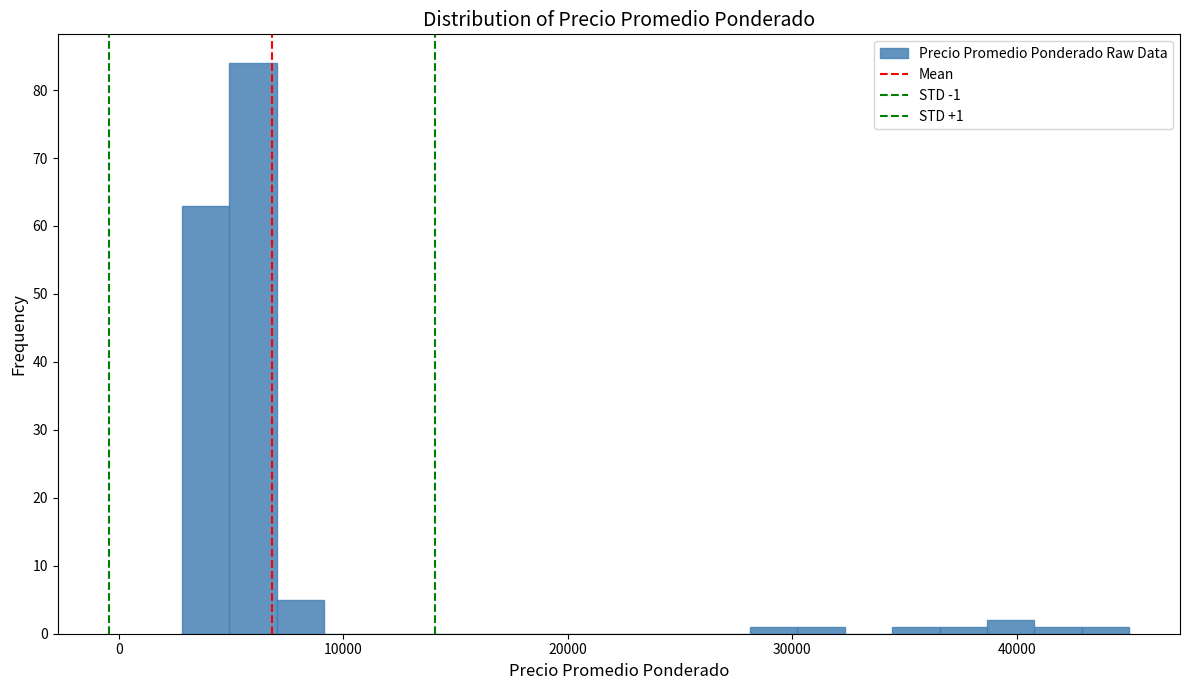

Read against the x-axis, roughly where is the centre of the tallest bar?

6000